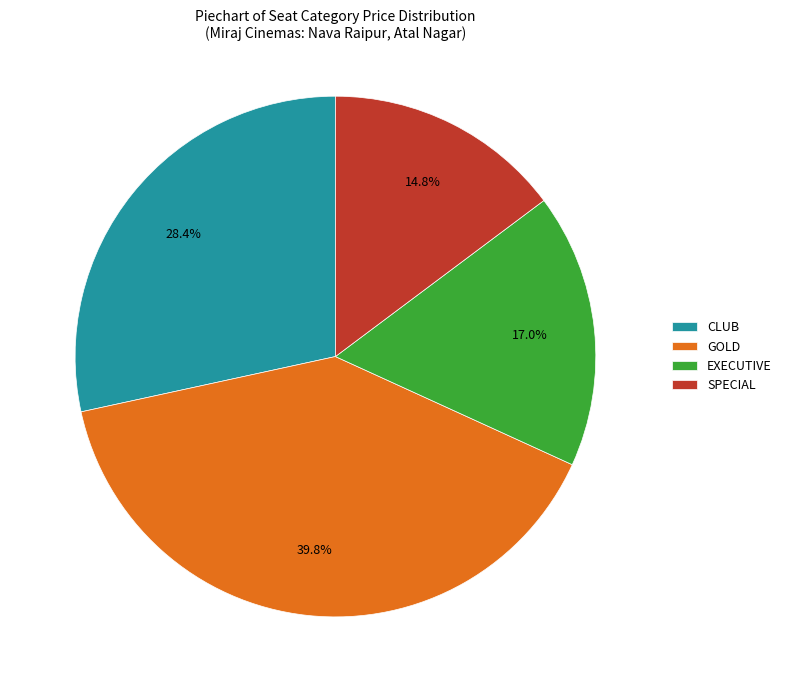

Rank the categories by value from lowest to highest.

SPECIAL, EXECUTIVE, CLUB, GOLD